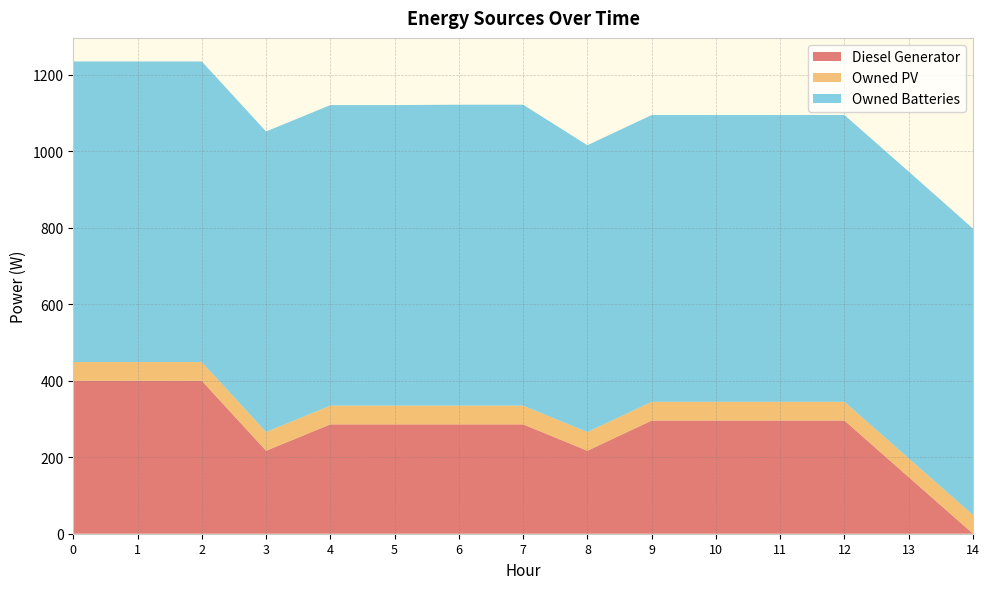

Reading left to right, what are all the values shown in this chart?

Diesel Generator: 400	400	400	217	286	286	286	286	217	296	296	296	296	148	0
Owned PV: 49	49	49	49	49	49	49	49	49	49	49	49	49	49	49
Owned Batteries: 786	786	786	786	786	786	787	787	750	750	750	750	750	750	749